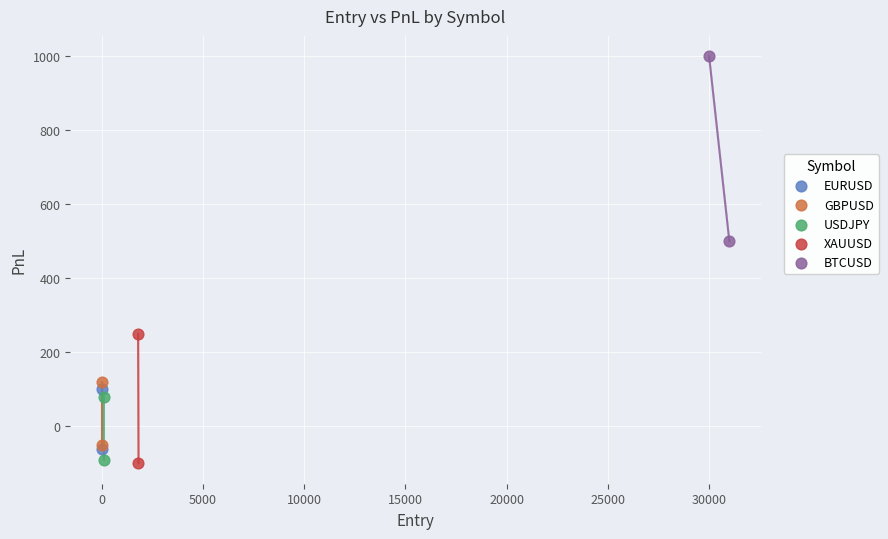

Which series has the largest Y range (max minus min)?

BTCUSD